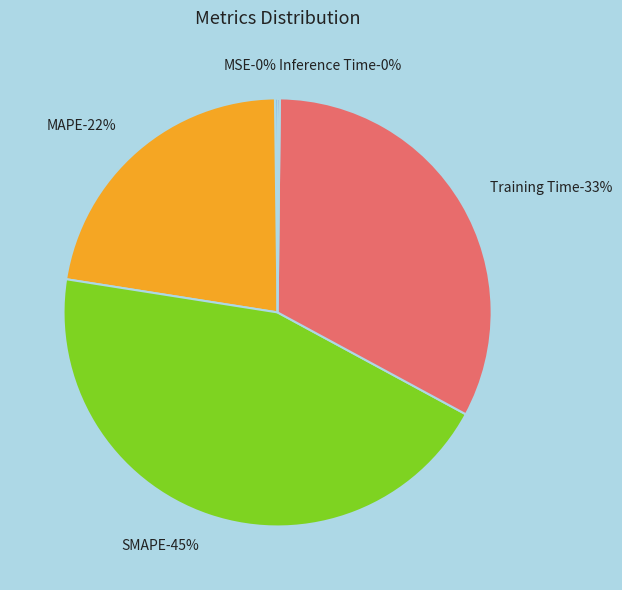

Rank the categories by value from lowest to highest.

Inference Time, MSE, MAPE, Training Time, SMAPE